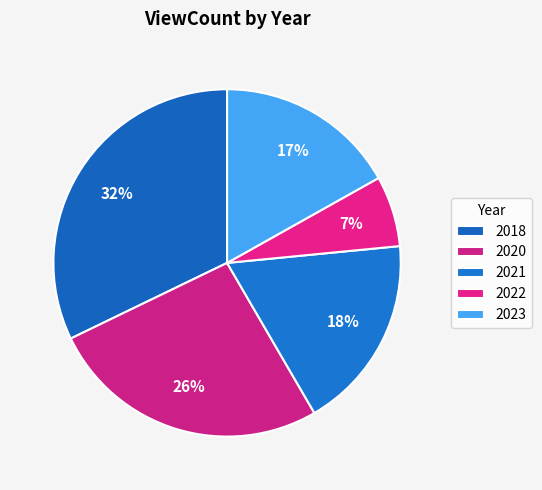

How many slices are in this pie chart?

5